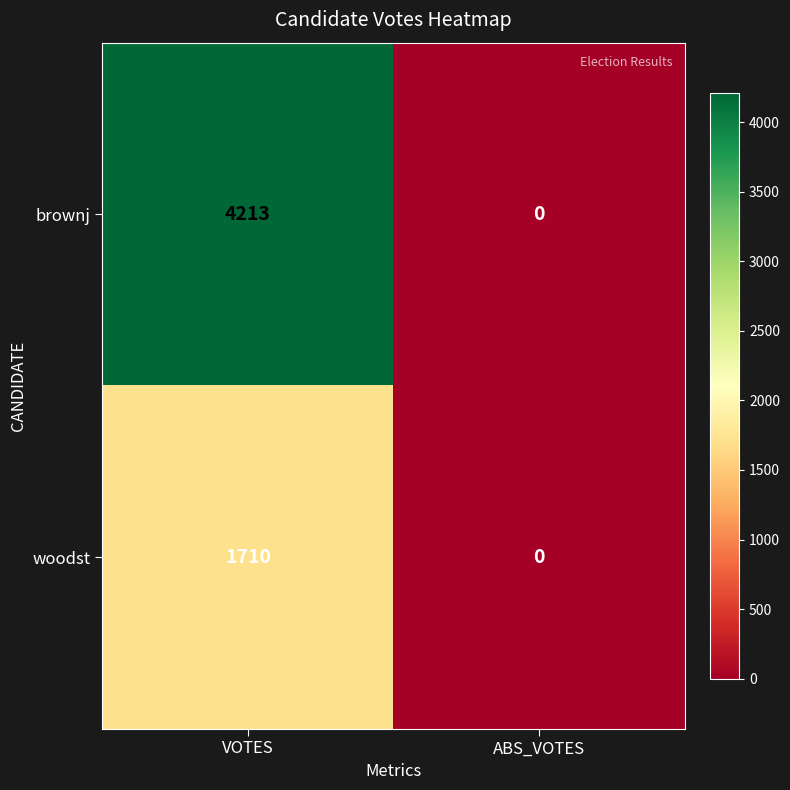

Which label corresponds to the largest value in the chart?

VOTES